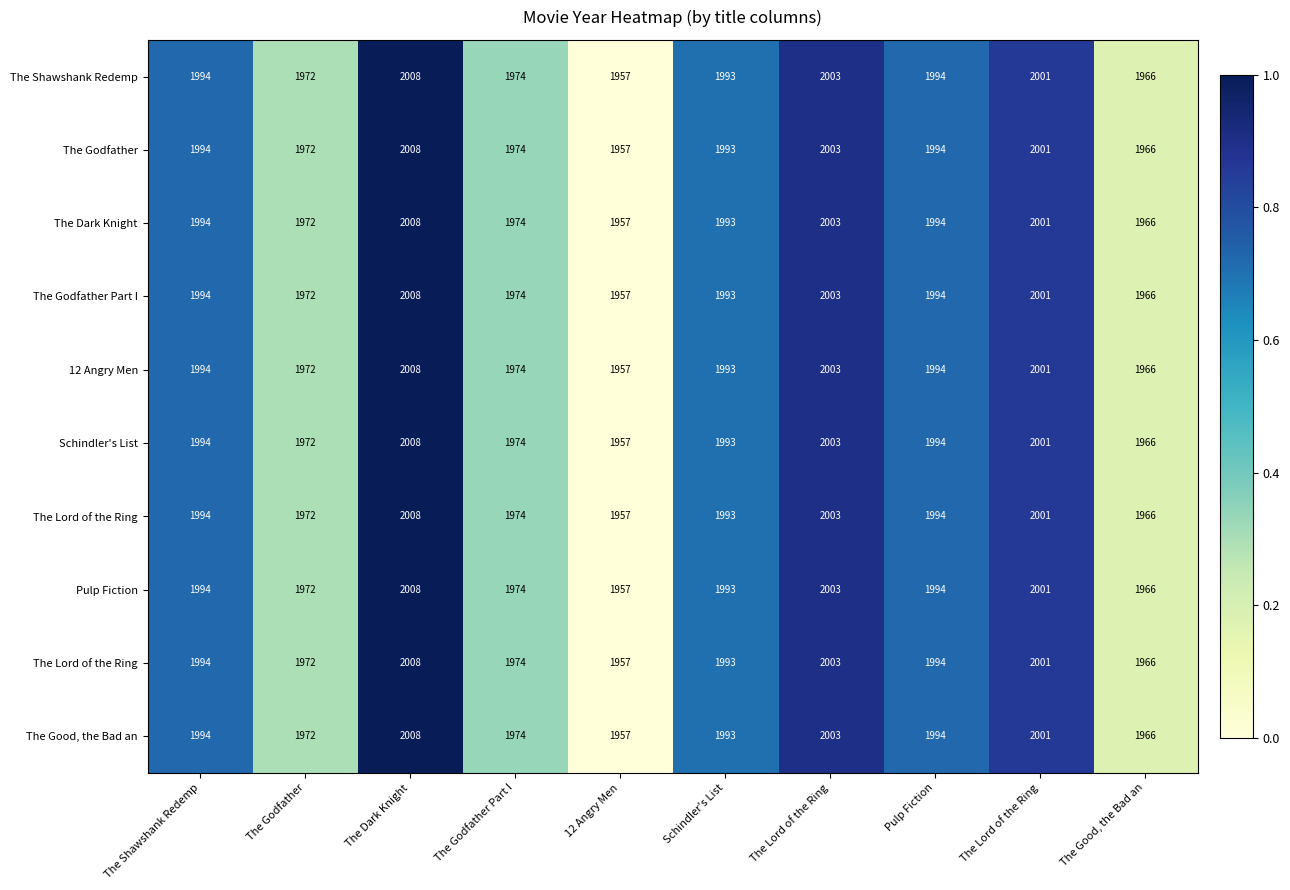

What is the total value across all series at Schindler's List?

7.1